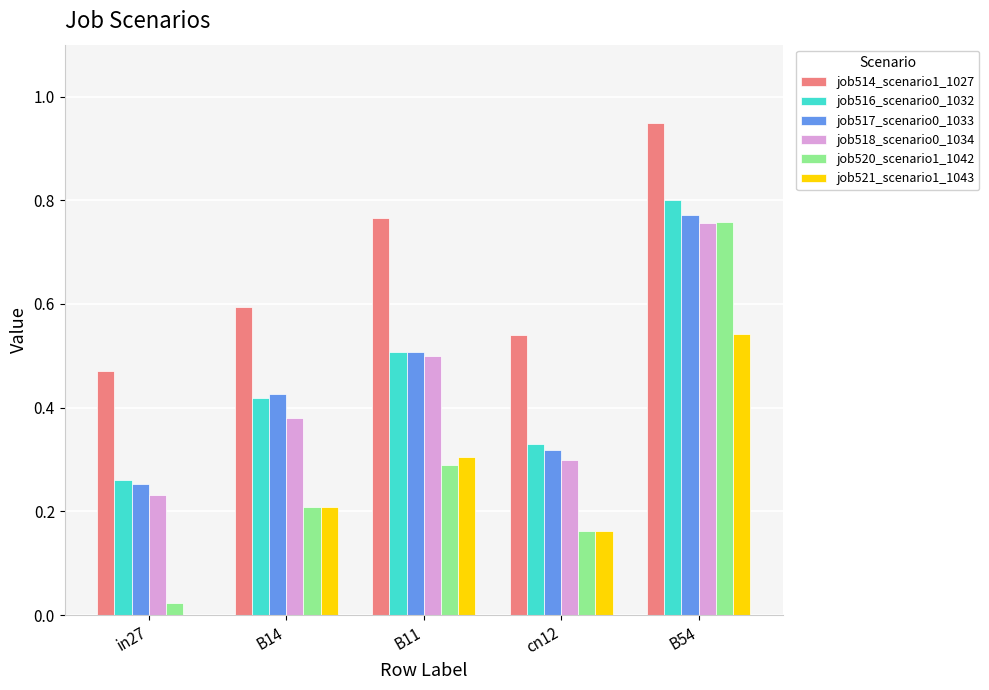

At which label does job521_scenario1_1043 reach its peak?

B54